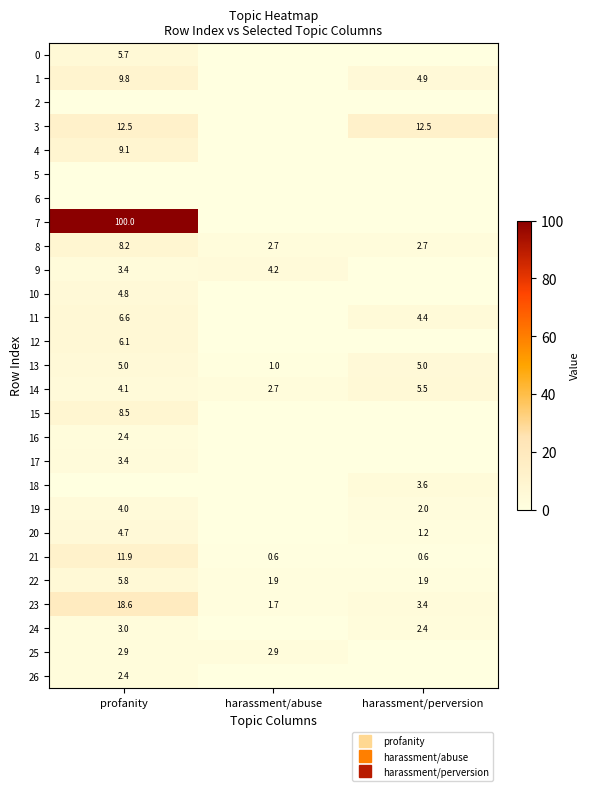

At profanity, list the series in order from smallest to largest.

2, 5, 6, 18, 16, 26, 25, 24, 9, 17, 19, 14, 20, 10, 13, 0, 22, 12, 11, 8, 15, 4, 1, 21, 3, 23, 7